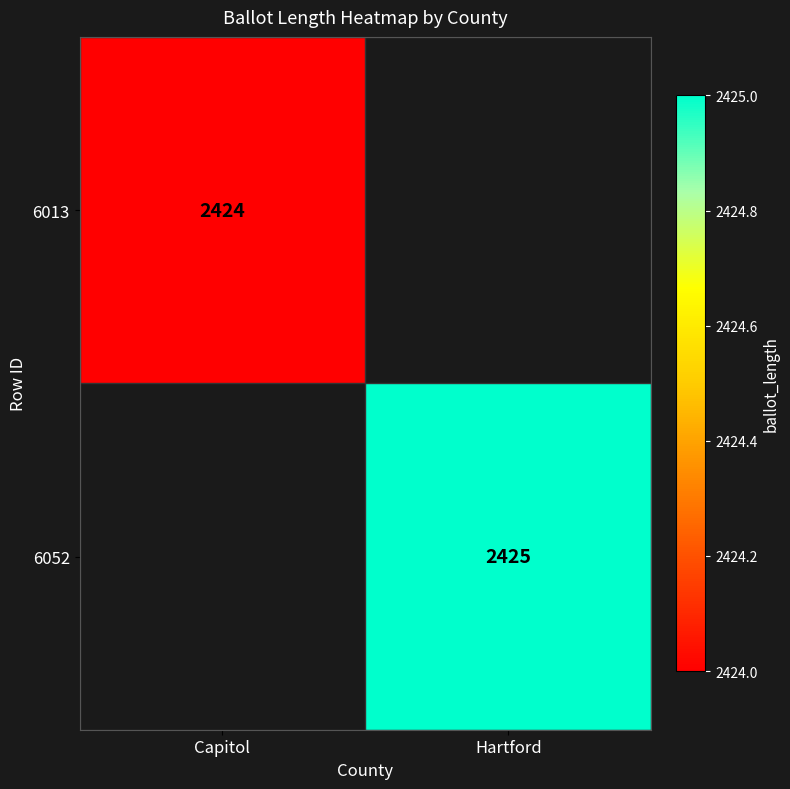

Is it true that 6052 equals 2425 at Hartford?

True